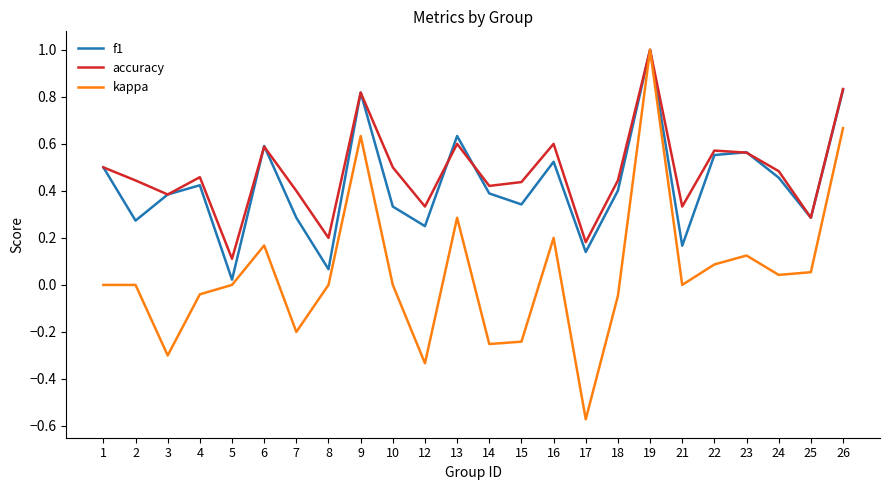

At which label does accuracy reach its minimum?

5